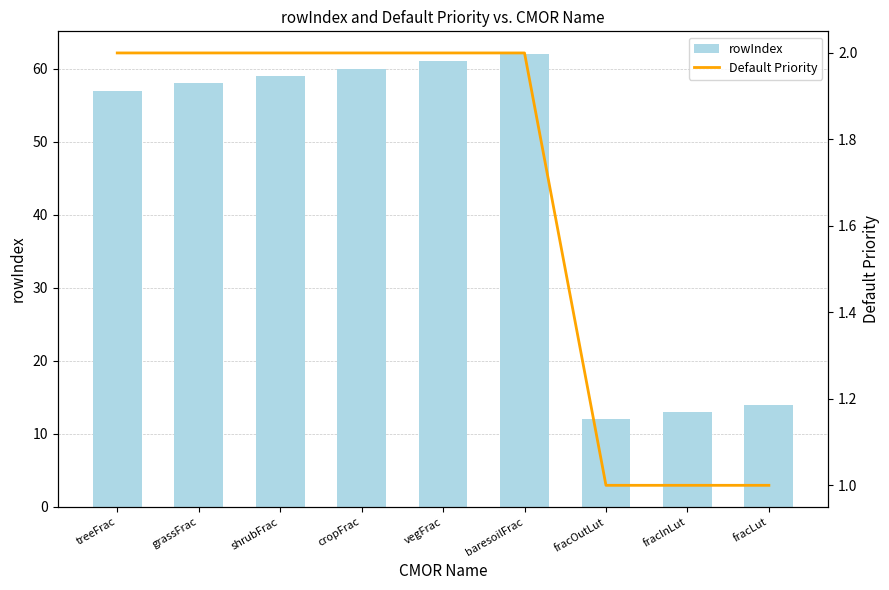

Rank the series at grassFrac from lowest to highest value.

Default Priority, rowIndex